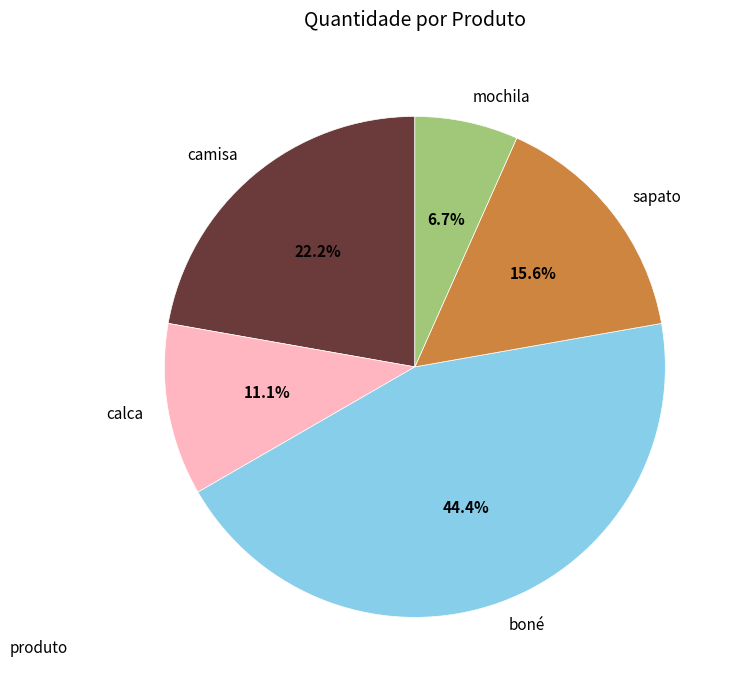

To the nearest percent, what is the combined percentage of sapato and boné?

60%